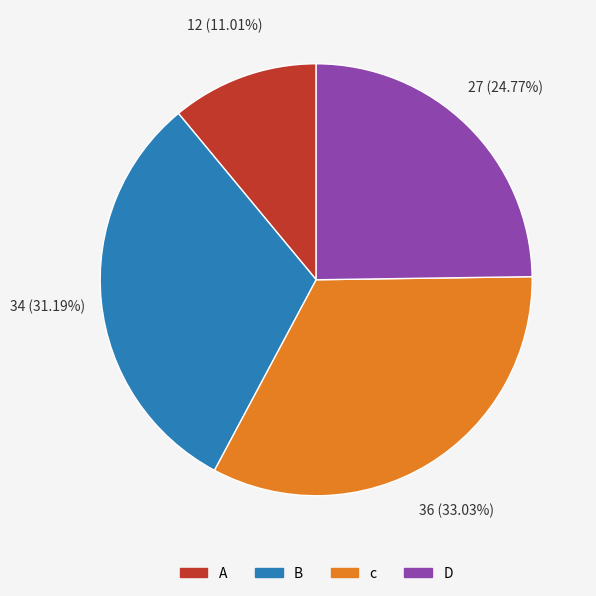

To the nearest percent, what percentage of the pie is B?

31%